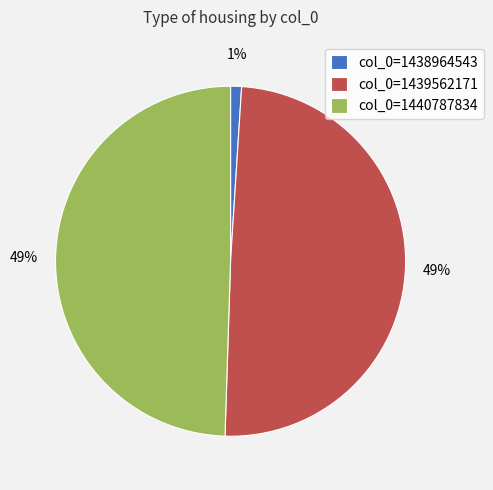

To the nearest percent, what is the average slice percentage?

33%